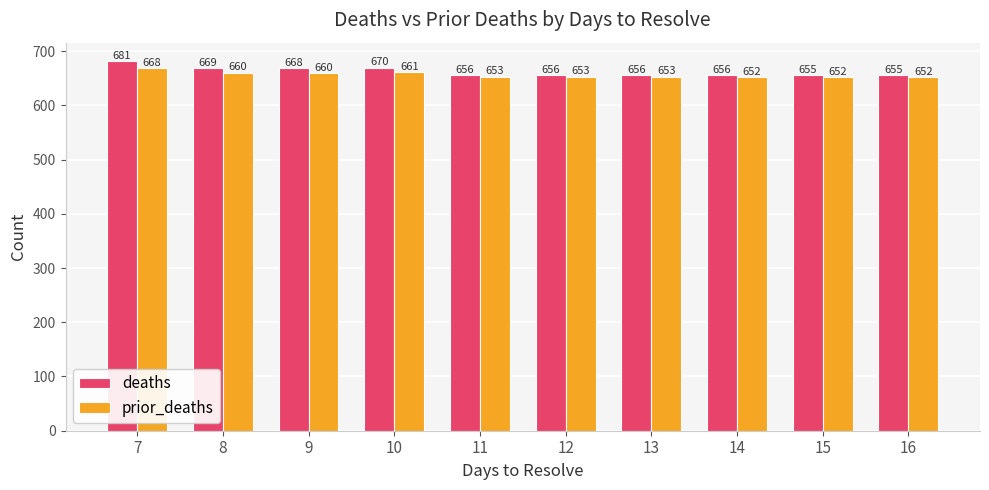

Which series changed the most between 11 and 14?

prior_deaths